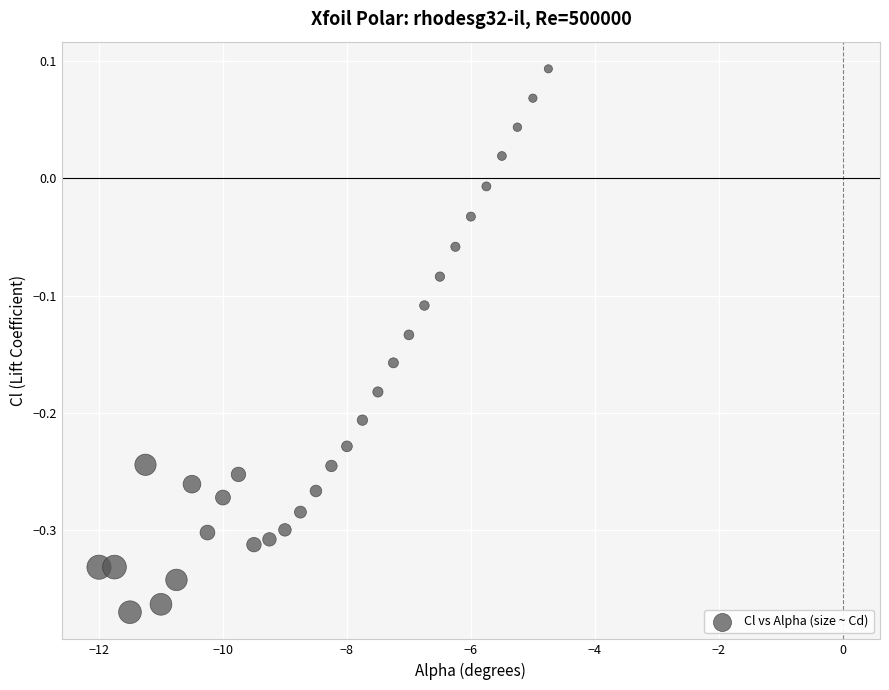

What is the range of X values (max minus min)?

7.2